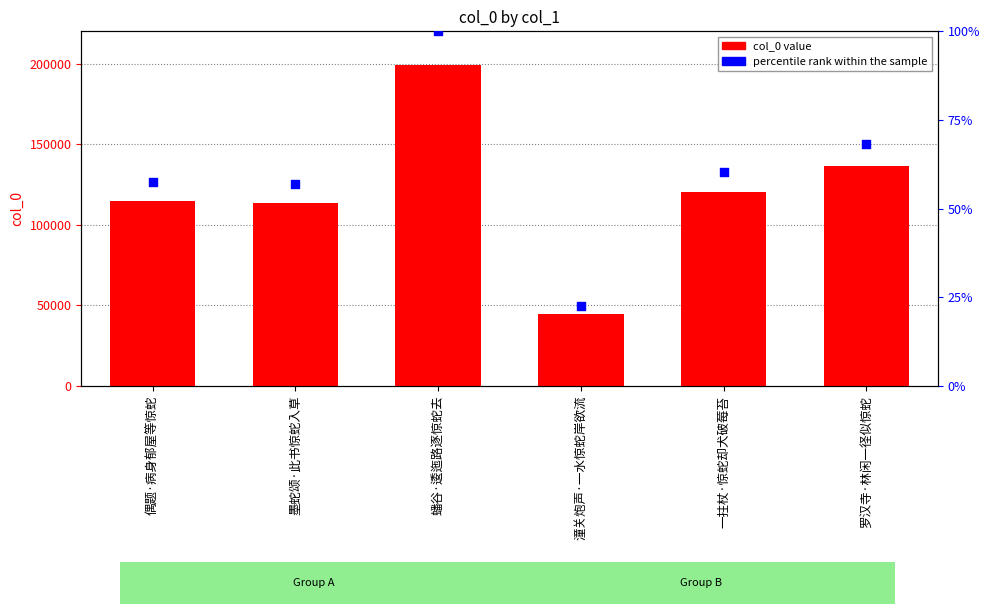

Which series contains the lowest Y value?

percentile rank within the sample